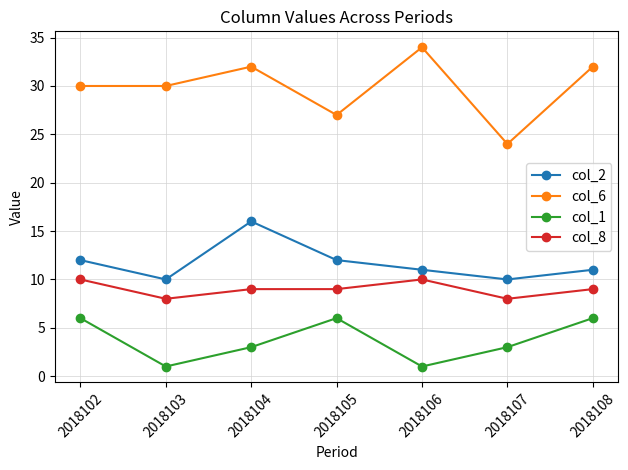

True or false: col_2 has more than 1 interior local peaks.

False